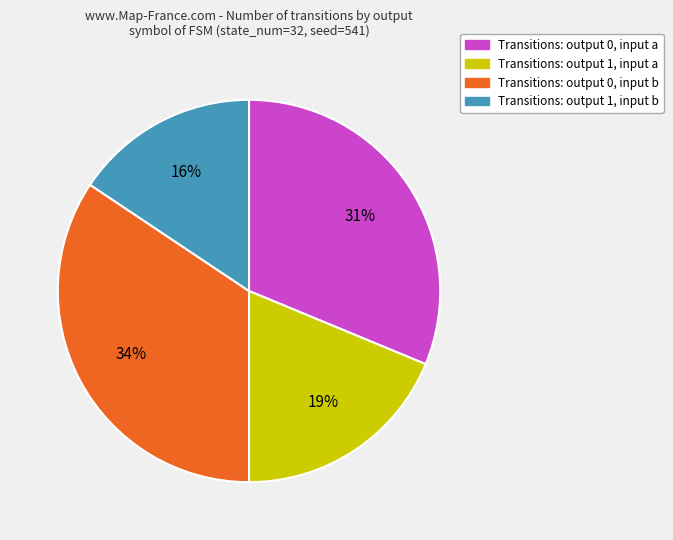

What is the ratio of the value at Transitions: output 1, input b to the value at Transitions: output 0, input a?

0.5